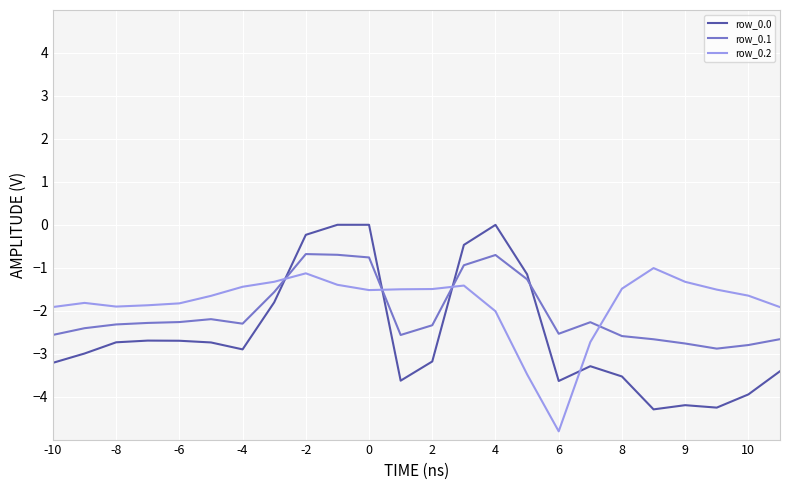

What is the difference between the maximum and minimum values in the row_0.0 series?

4.3